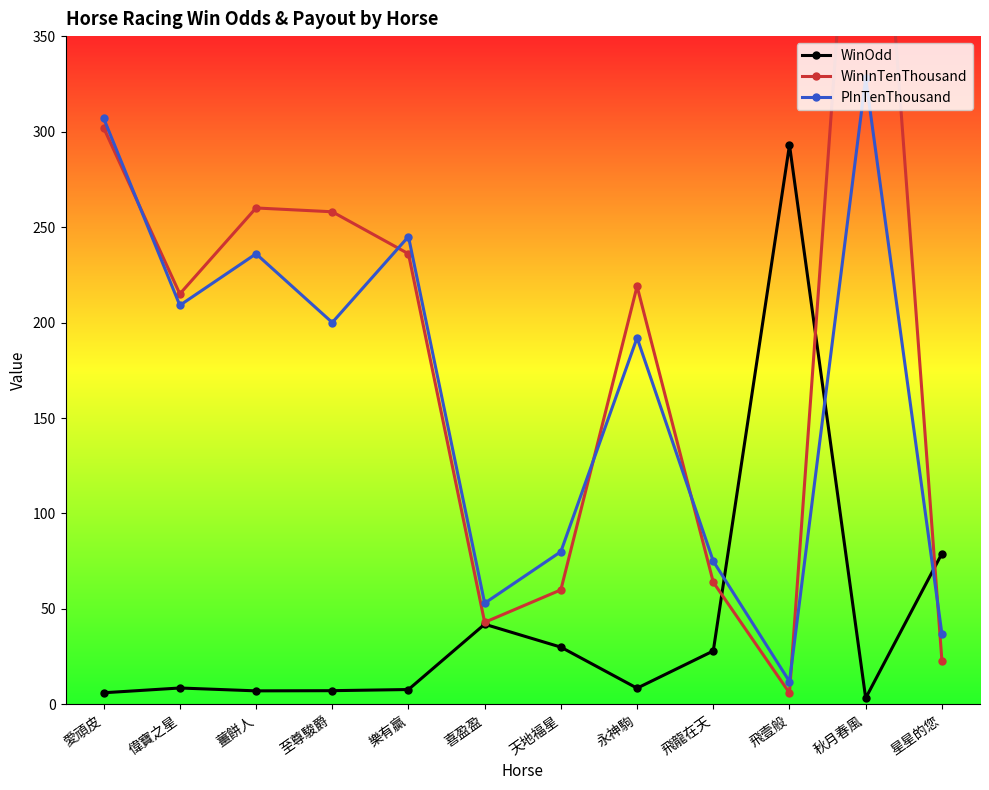

The value of WinOdd at 永神駒 is 12.6. True or false?

False